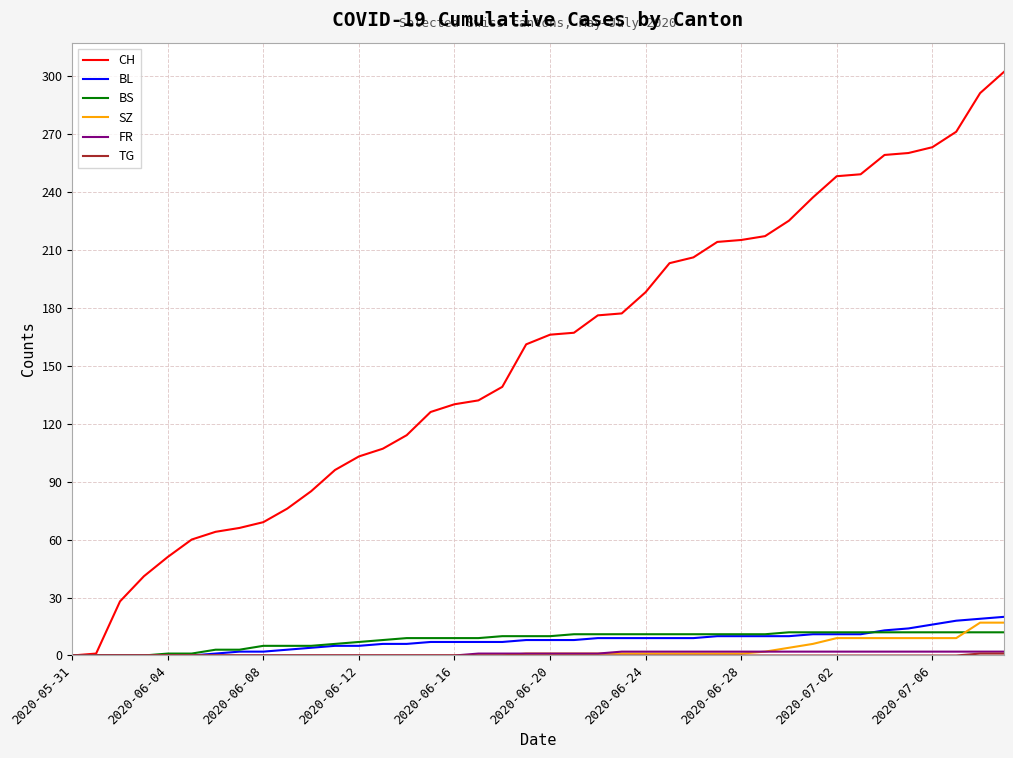

Which series has the largest total across all categories?

CH